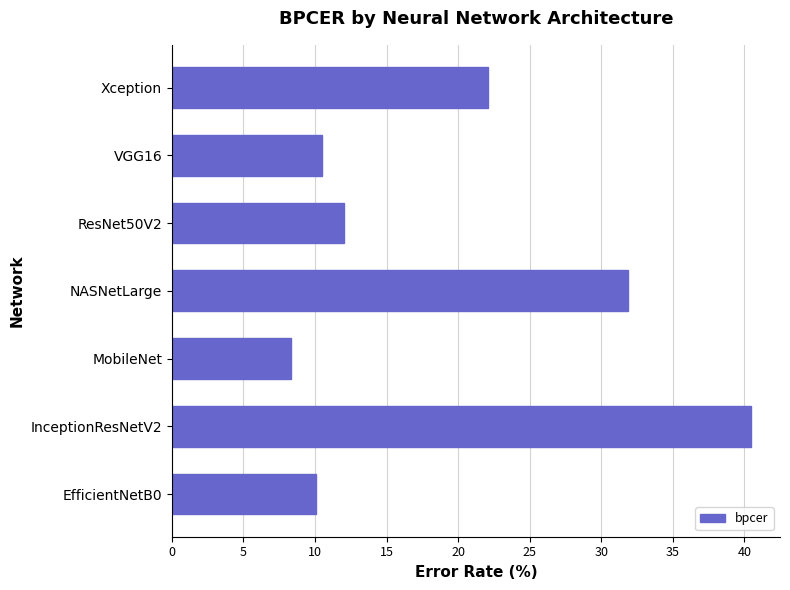

What is the greatest value displayed?

40.5